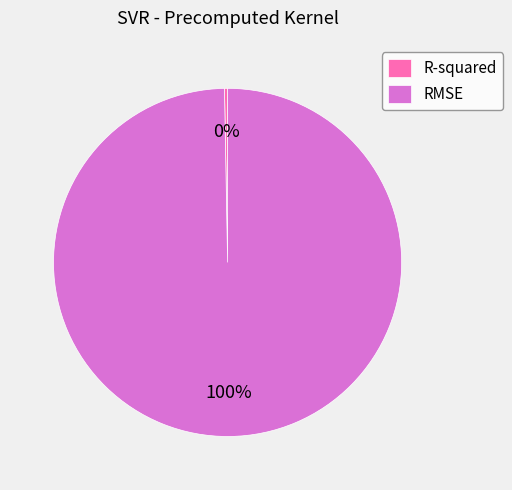

To the nearest percent, what is the average slice percentage?

50%